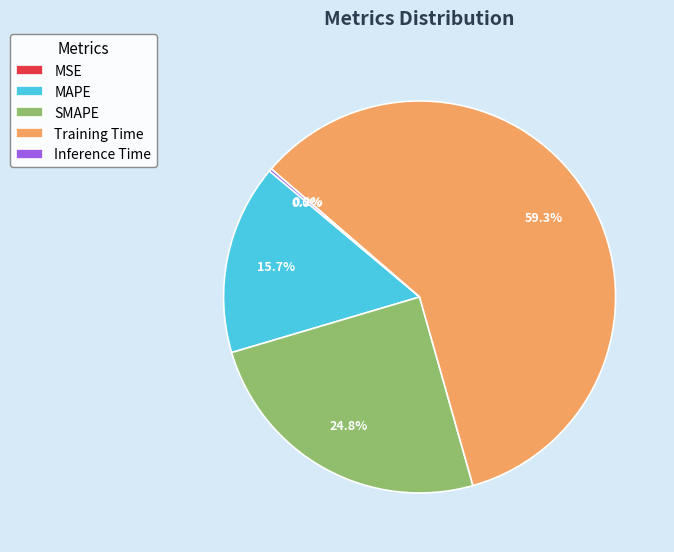

Combined, what portion of the pie is MAPE and Training Time?

75.0%